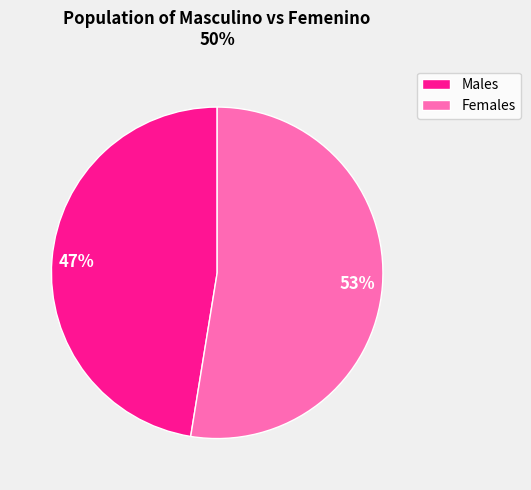

Is there any slice that represents more than half of the pie?

Yes